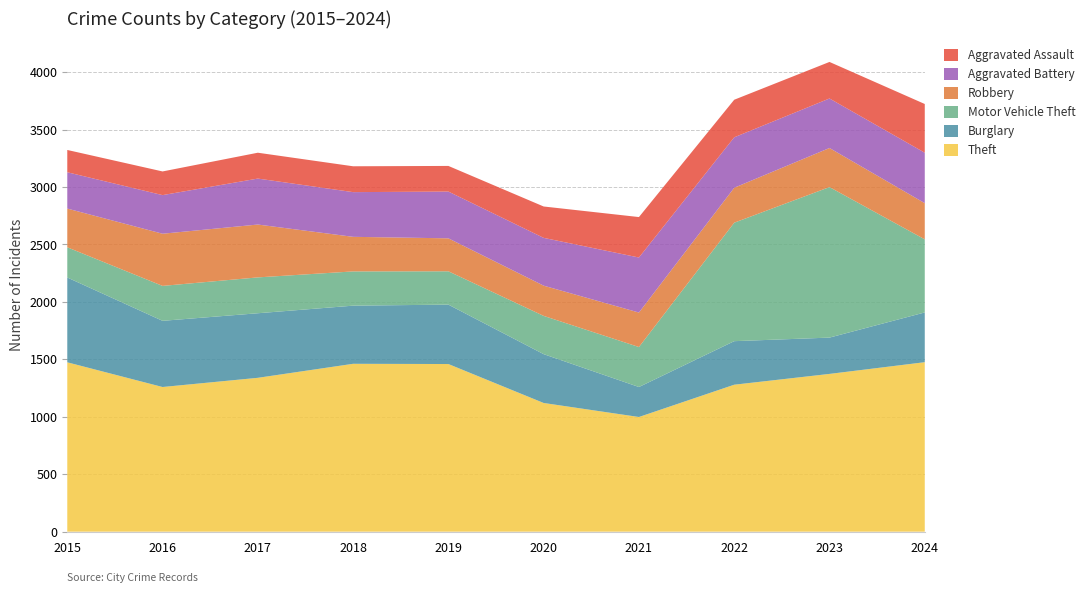

Reading left to right, list all the values displayed in this chart.

Theft: 1474	1259	1339	1461	1459	1120	998	1279	1373	1475
Burglary: 738	576	562	506	517	425	261	379	316	433
Motor Vehicle Theft: 263	304	312	298	290	333	348	1031	1310	636
Robbery: 337	454	460	301	287	263	300	304	340	315
Aggravated Battery: 316	336	400	389	407	416	479	439	431	439
Aggravated Assault: 194	206	225	225	223	273	352	327	318	424